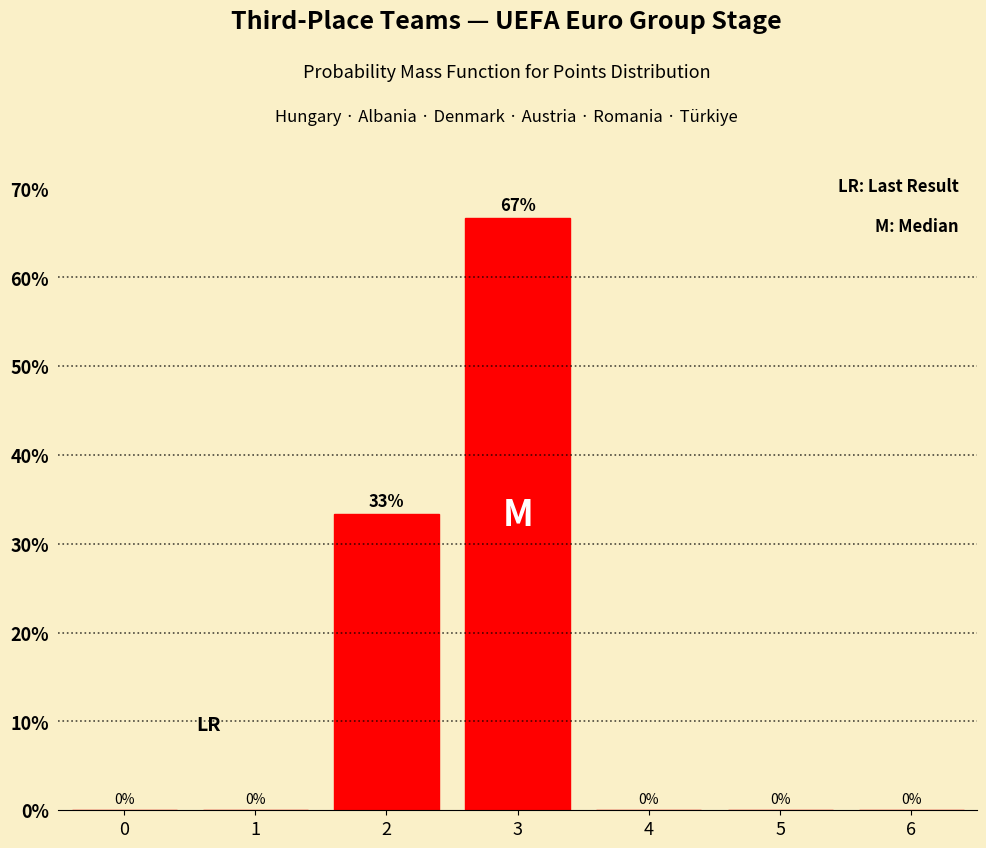

Are the bars horizontal?

No